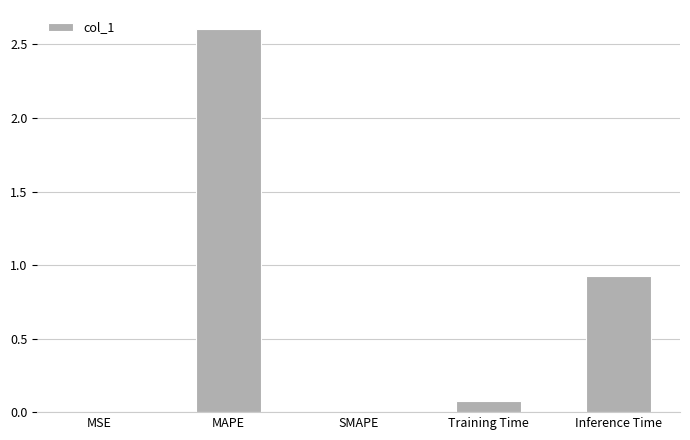

What is the change in value from MAPE to Training Time?

-2.5